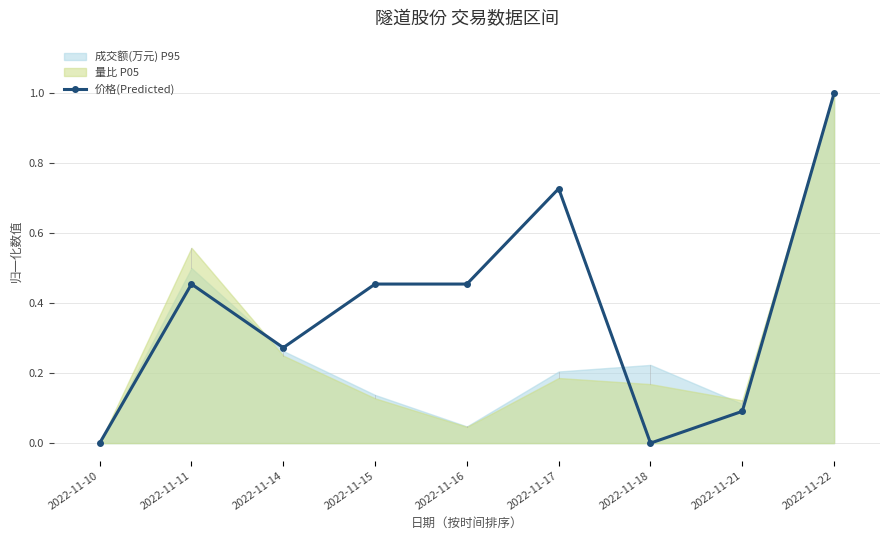

Between 2022-11-16 and 2022-11-10, which is larger?

2022-11-16